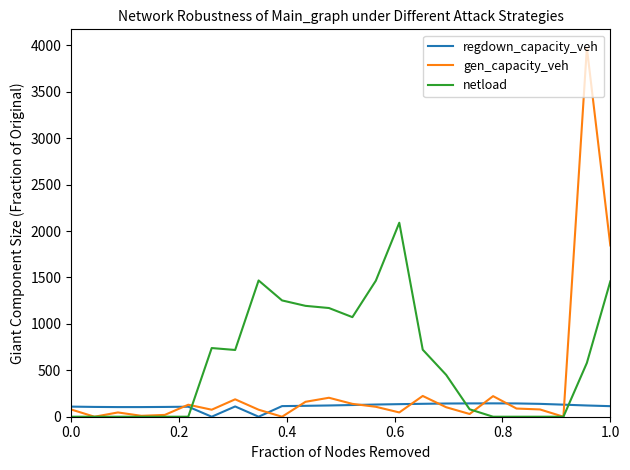

List the series in order of their peak value, highest first.

gen_capacity_veh, netload, regdown_capacity_veh